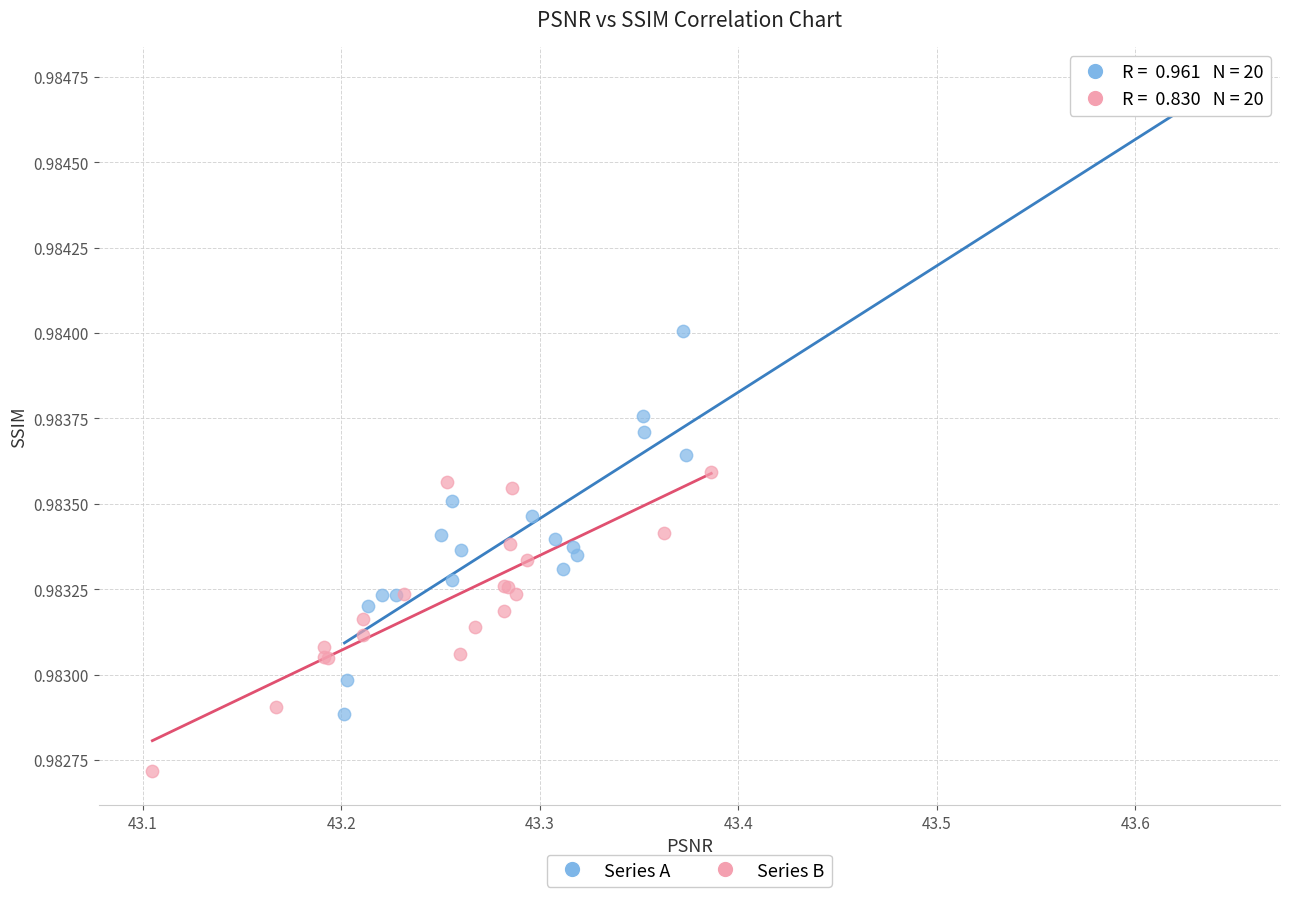

Which series contains the lowest Y value?

Series B